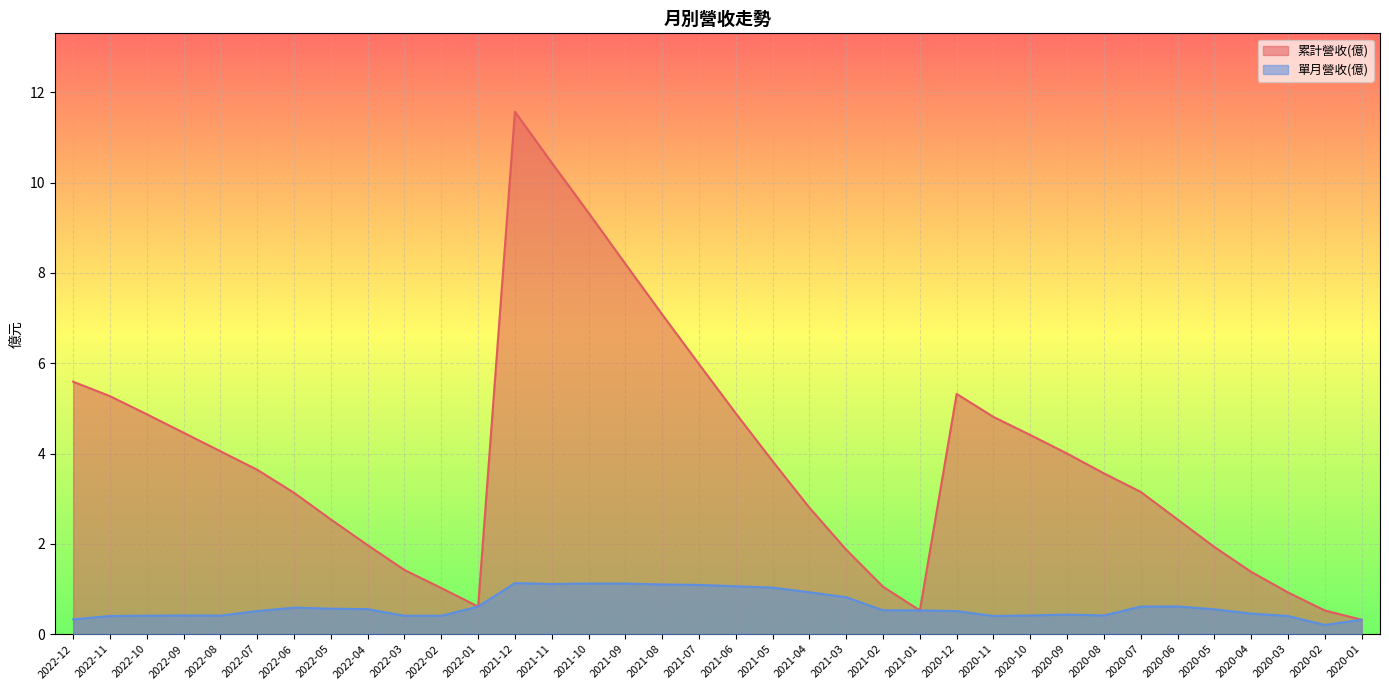

Rank the series by their average value, from lowest to highest.

單月營收(億), 累計營收(億)